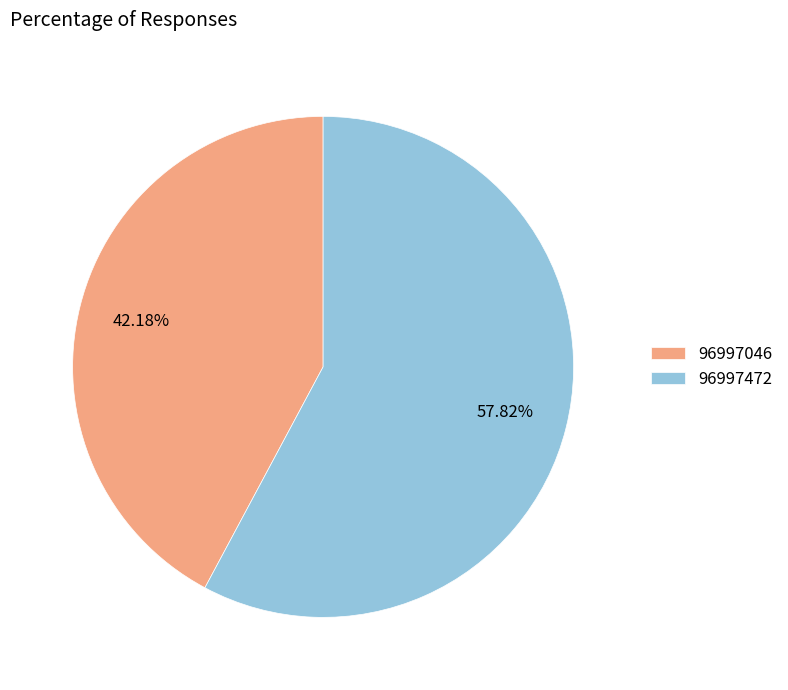

To the nearest percent, what is the combined percentage of 96997472 and 96997046?

100%